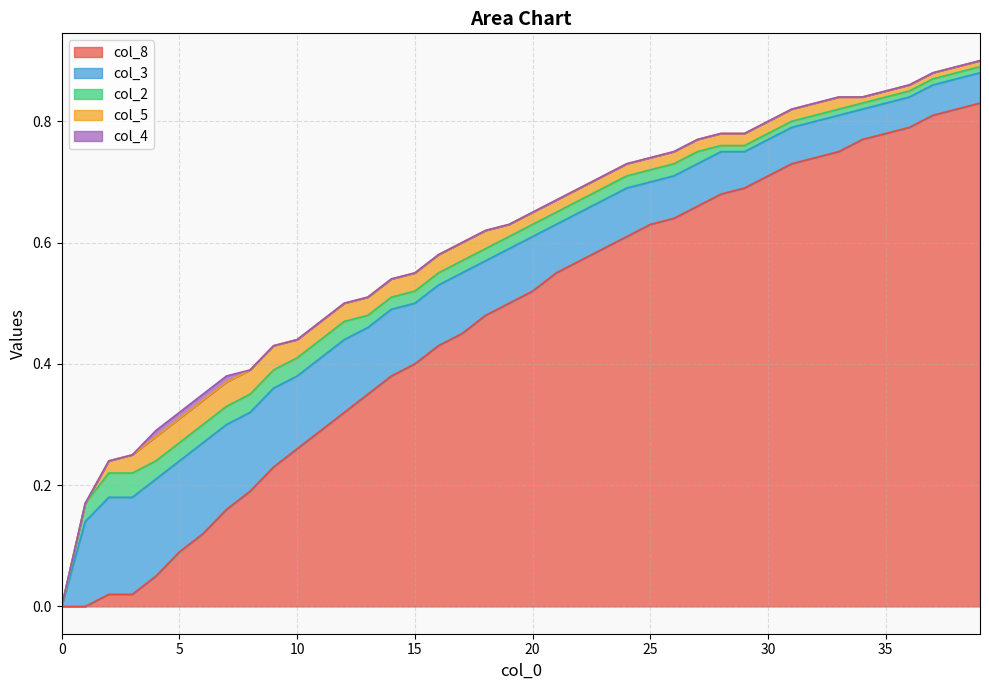

How many col_4 values are between 0 and 1?

40